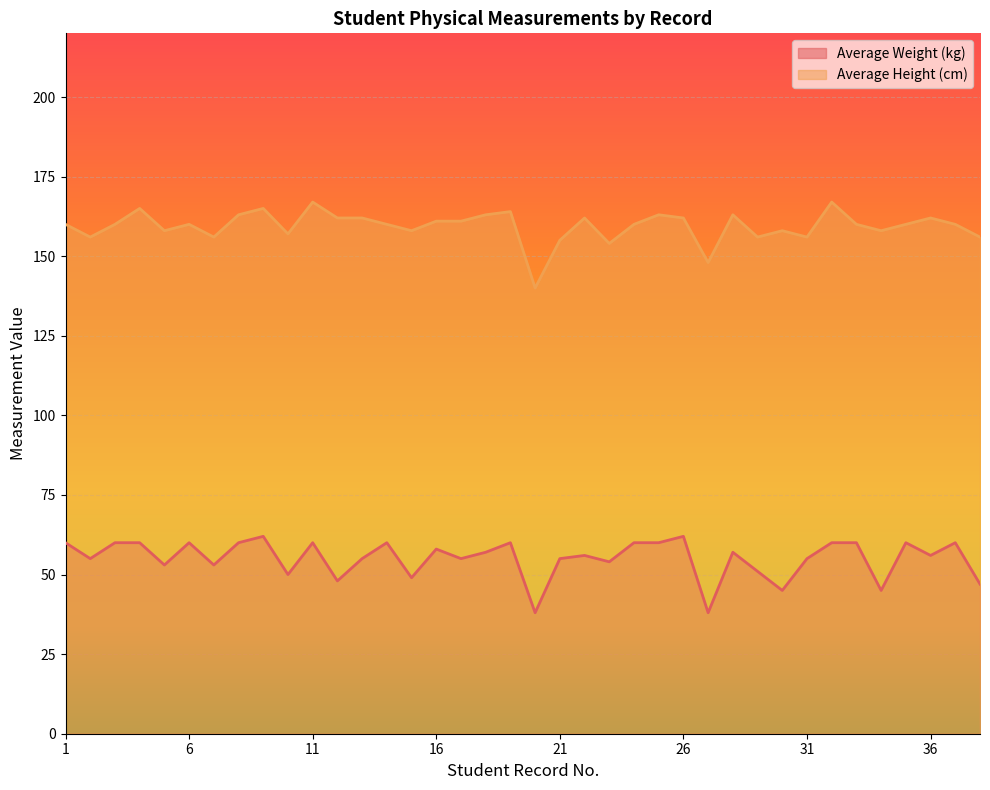

List the series in order of their overall mean, highest first.

Average Height (cm), Average Weight (kg)